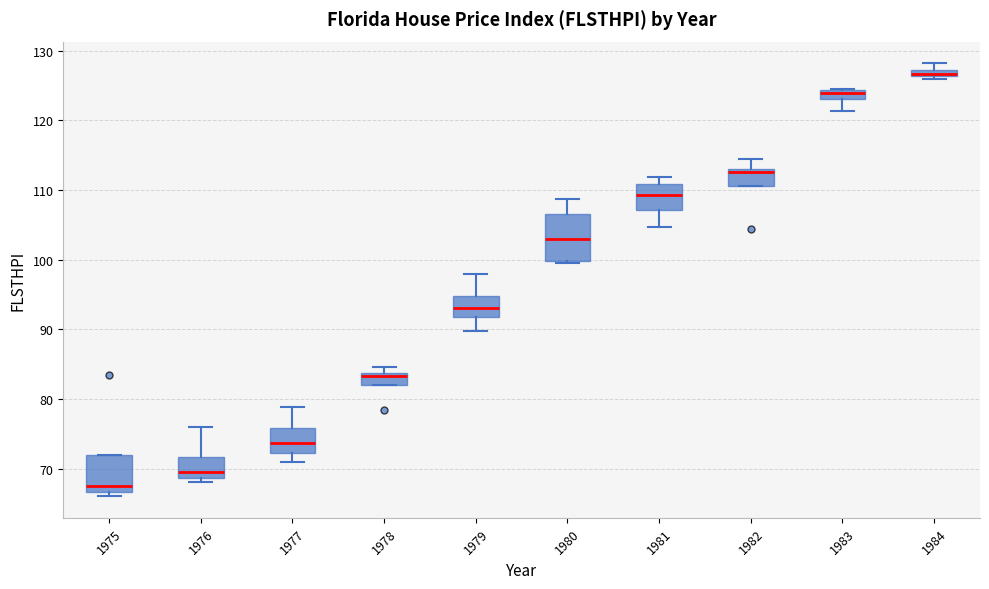

Where is the upper edge of the box at x = 1981 on the y-axis? The values are not printed on the chart, so give them approximately, as read against the axis.

111